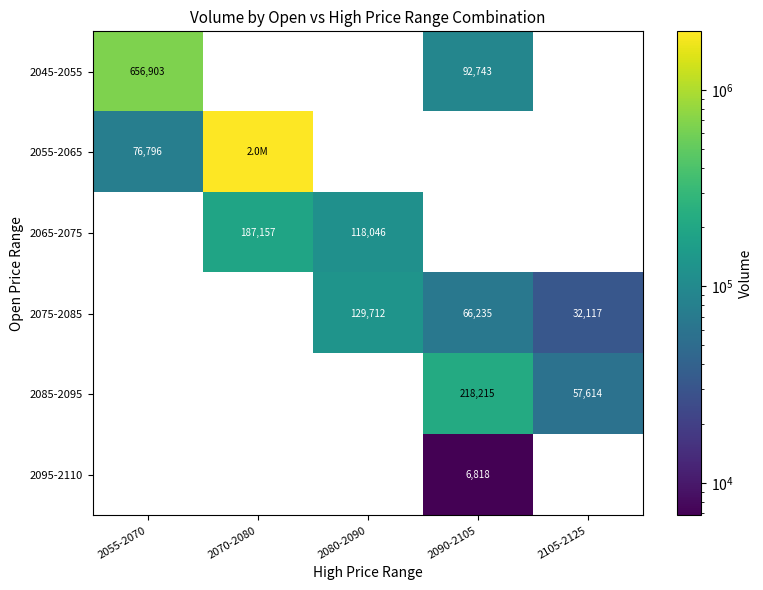

The 2095-2110 series shows 6818 at 2090-2105. True or false?

True